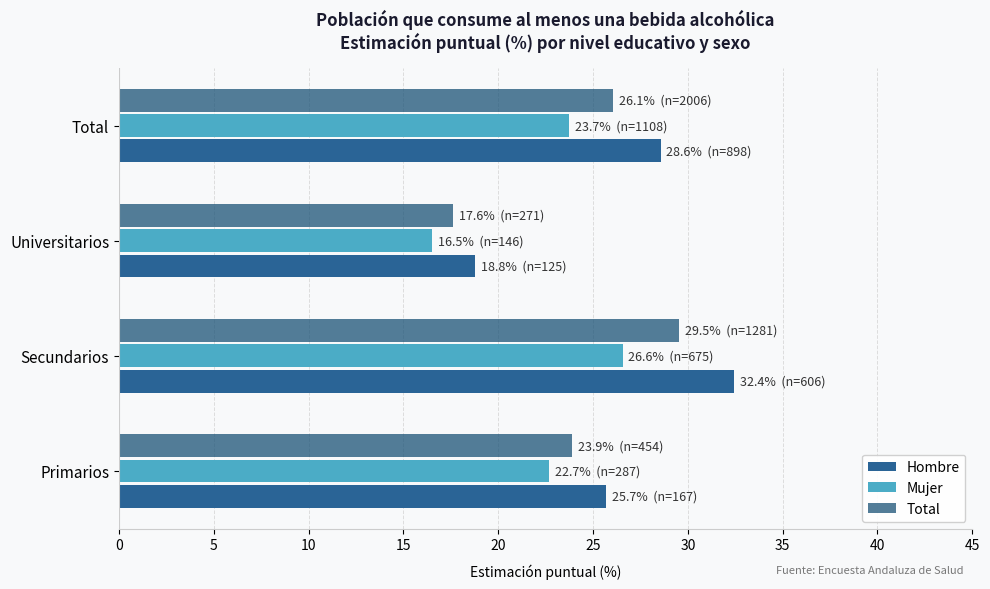

Is the value of Total at Secundarios greater than the value of Mujer at Secundarios?

Yes